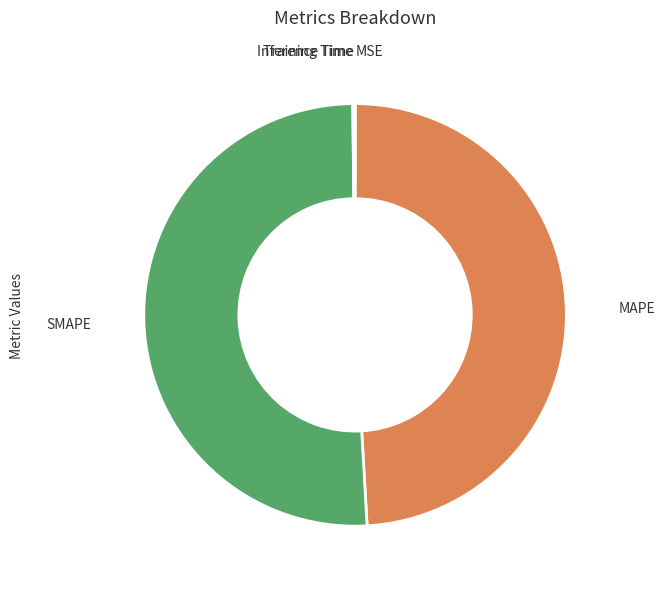

Is there any slice that represents more than half of the pie?

Yes